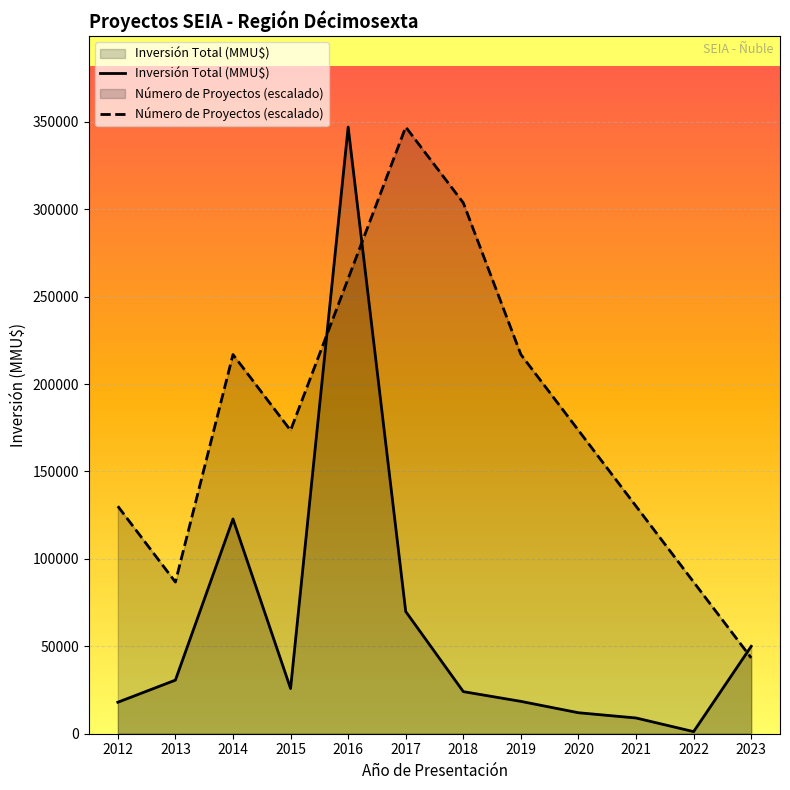

Rank the series by their average value, from highest to lowest.

Número de Proyectos (escalado), Inversión Total (MMU$)